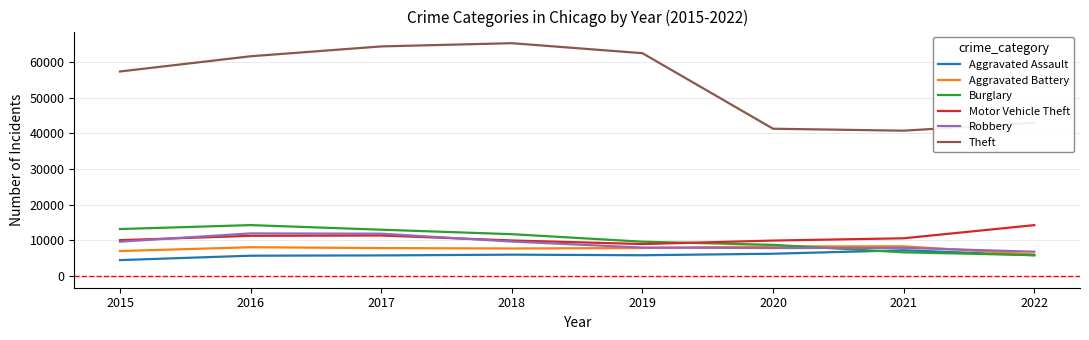

Is the value of Motor Vehicle Theft at 2020 greater than the value of Aggravated Battery at 2018?

Yes